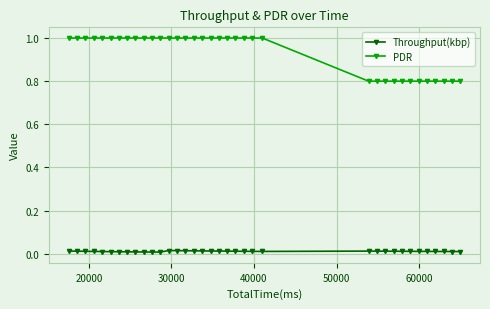

What is the average value of the PDR series?

0.9